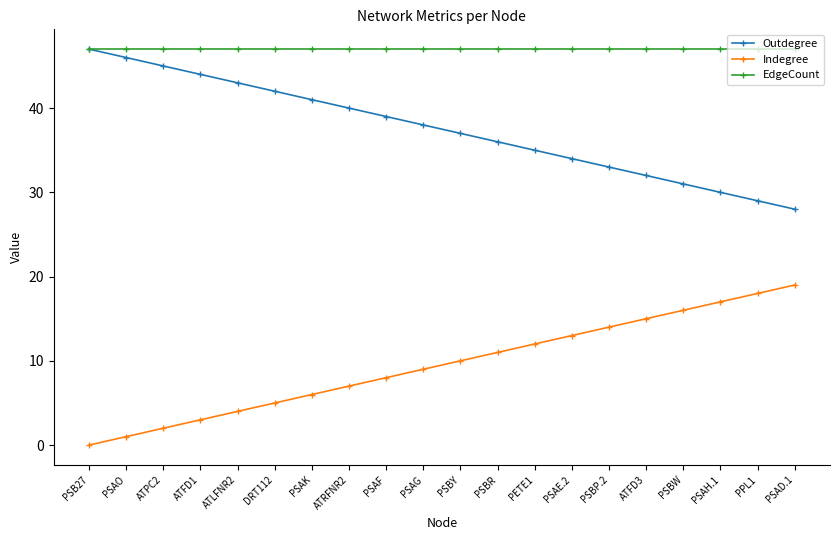

Rank the categories by Outdegree value from lowest to highest.

PSAD.1, PPL1, PSAH.1, PSBW, ATFD3, PSBP.2, PSAE.2, PETE1, PSBR, PSBY, PSAG, PSAF, ATRFNR2, PSAK, DRT112, ATLFNR2, ATFD1, ATPC2, PSAO, PSB27